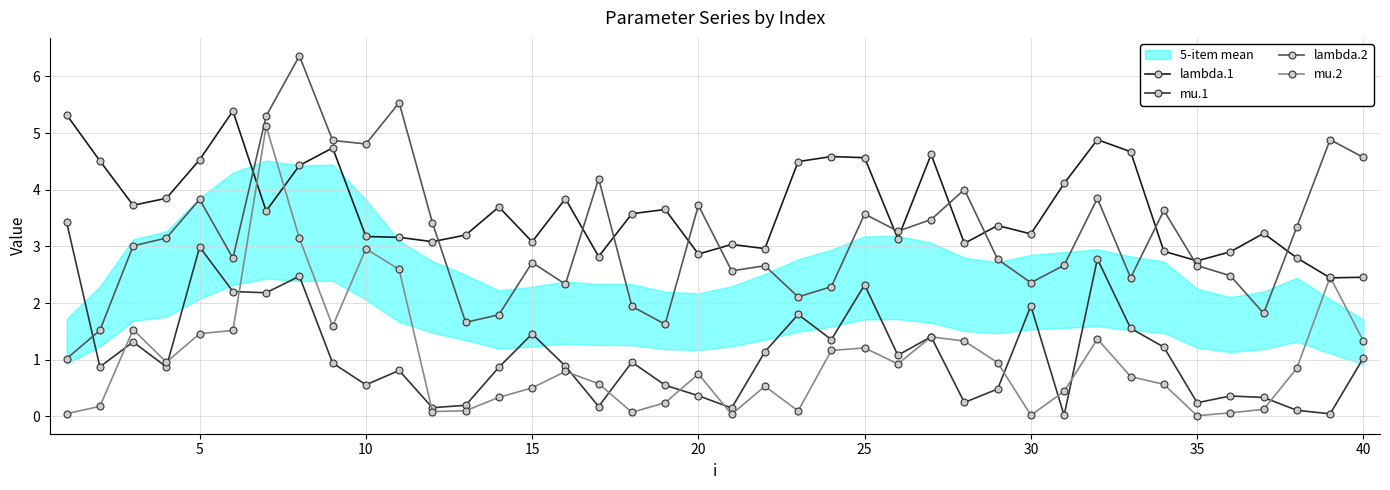

What is the value of the lambda.1 point at the 8th from the left?

4.4